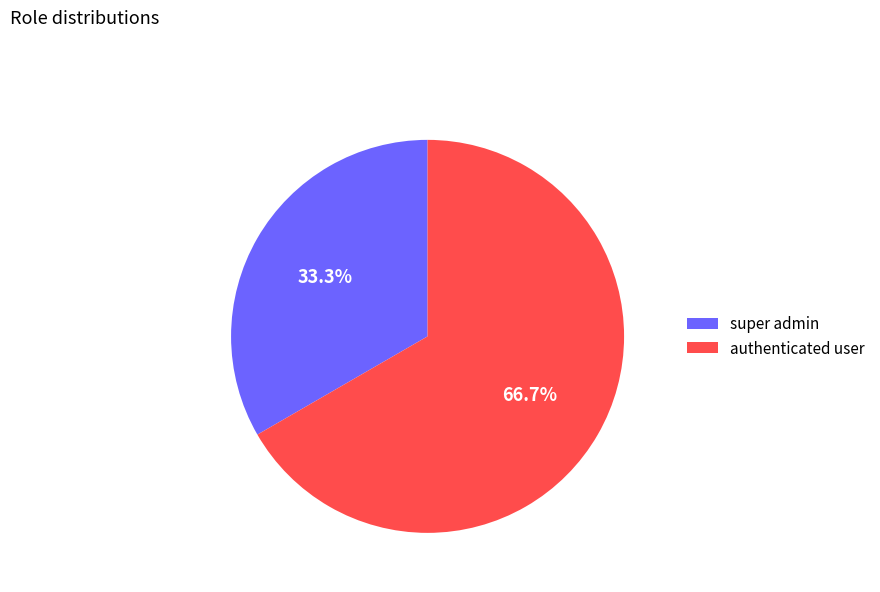

To the nearest percent, what percentage of the pie is super admin?

33%